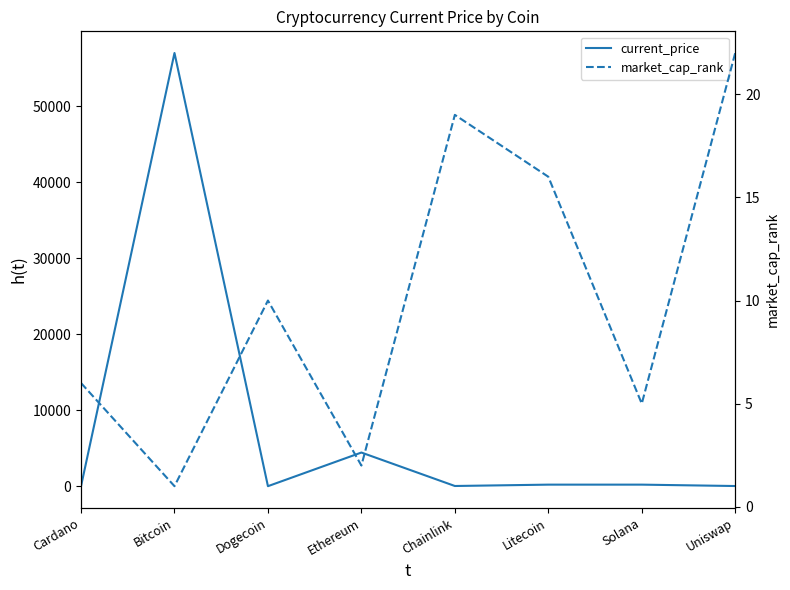

What position from the left is Uniswap?

8